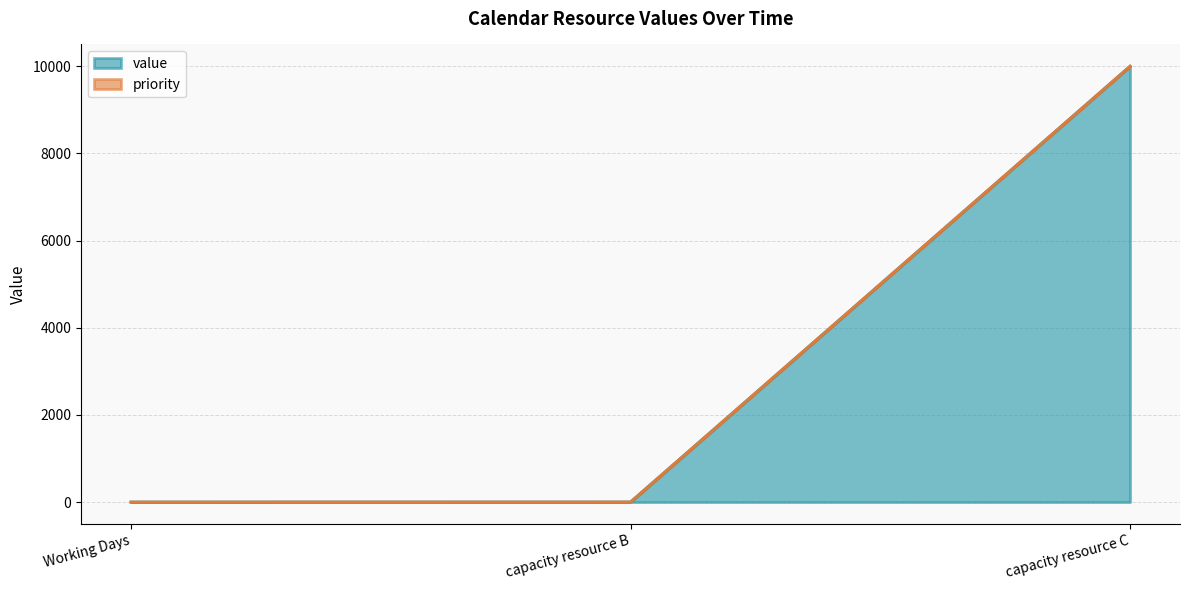

Reading right to left, extract all data points from this chart.

capacity resource C=10000	capacity resource B=2	Working Days=1